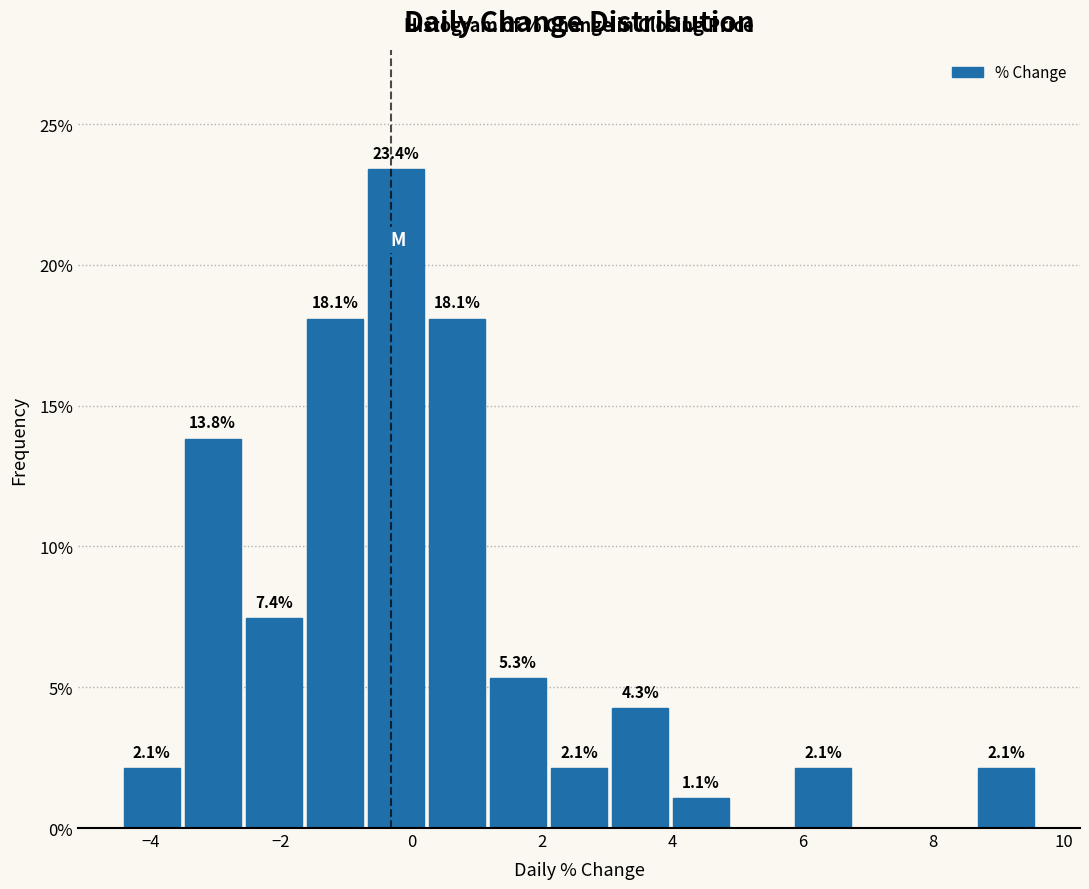

Over which range of the x-axis is the bar tallest?

-0.8 to 0.2